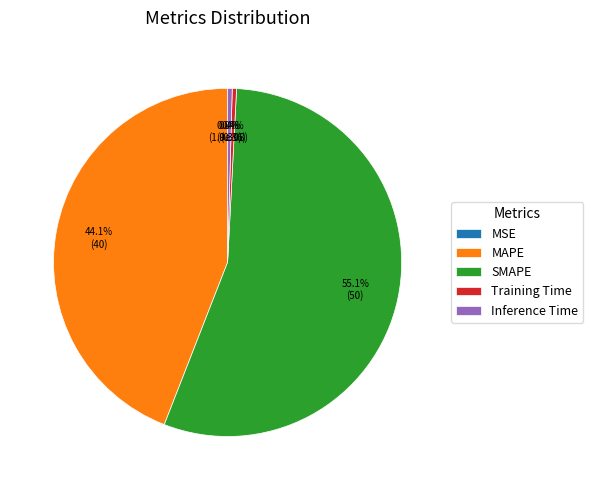

What is the change in value from MSE to MAPE?

+40.0